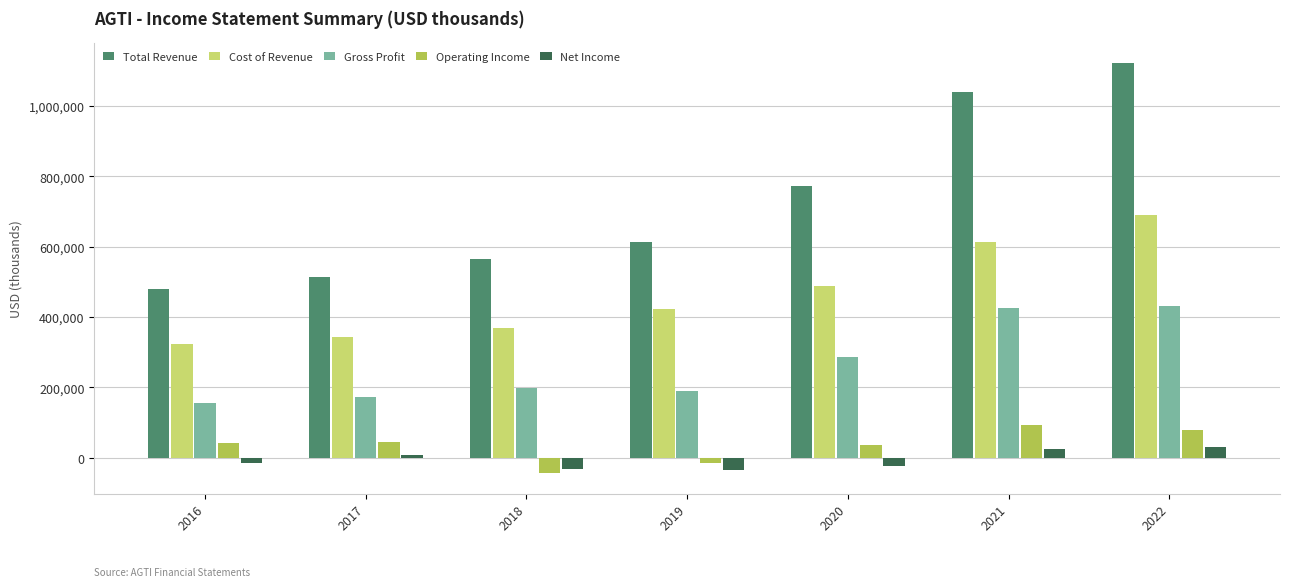

The value of Cost of Revenue at 2018 is 202695. True or false?

False